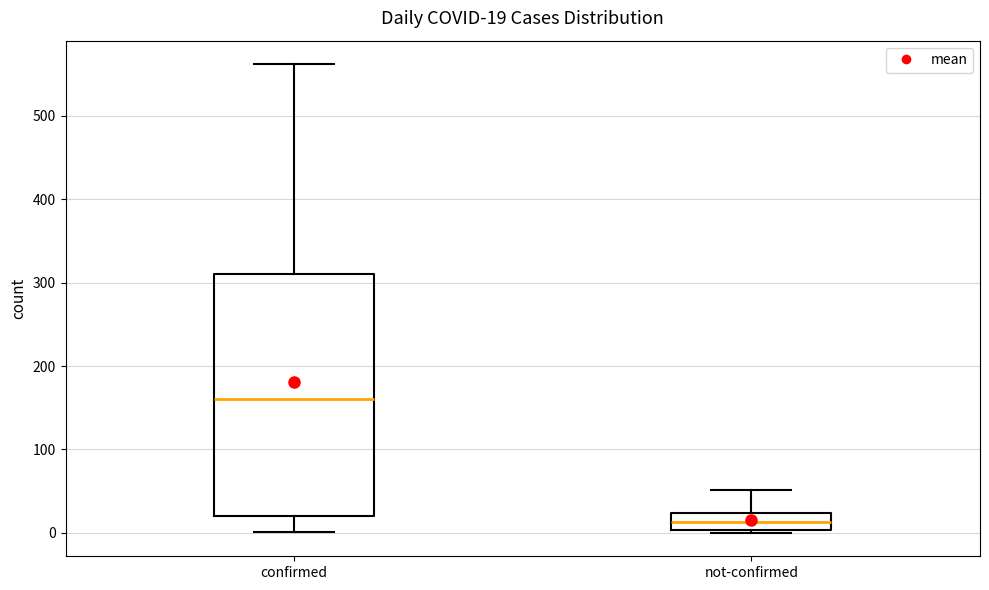

Which box's median line is the lowest?

not-confirmed